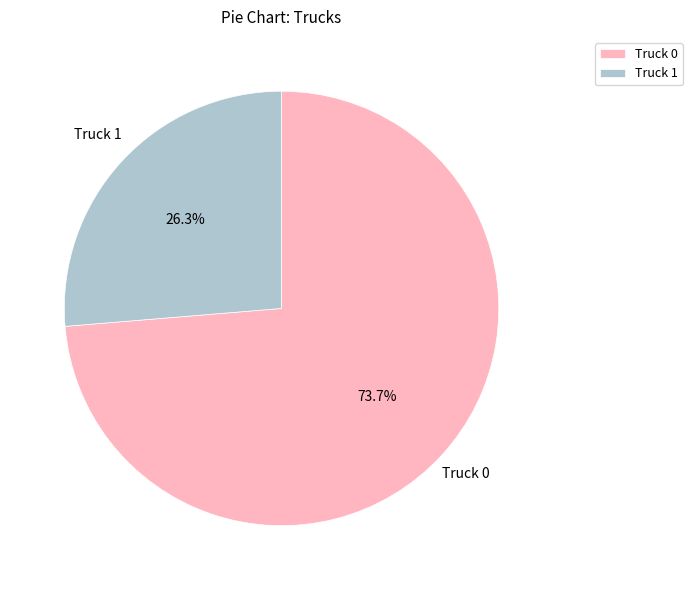

Count the number of slices in the pie.

2